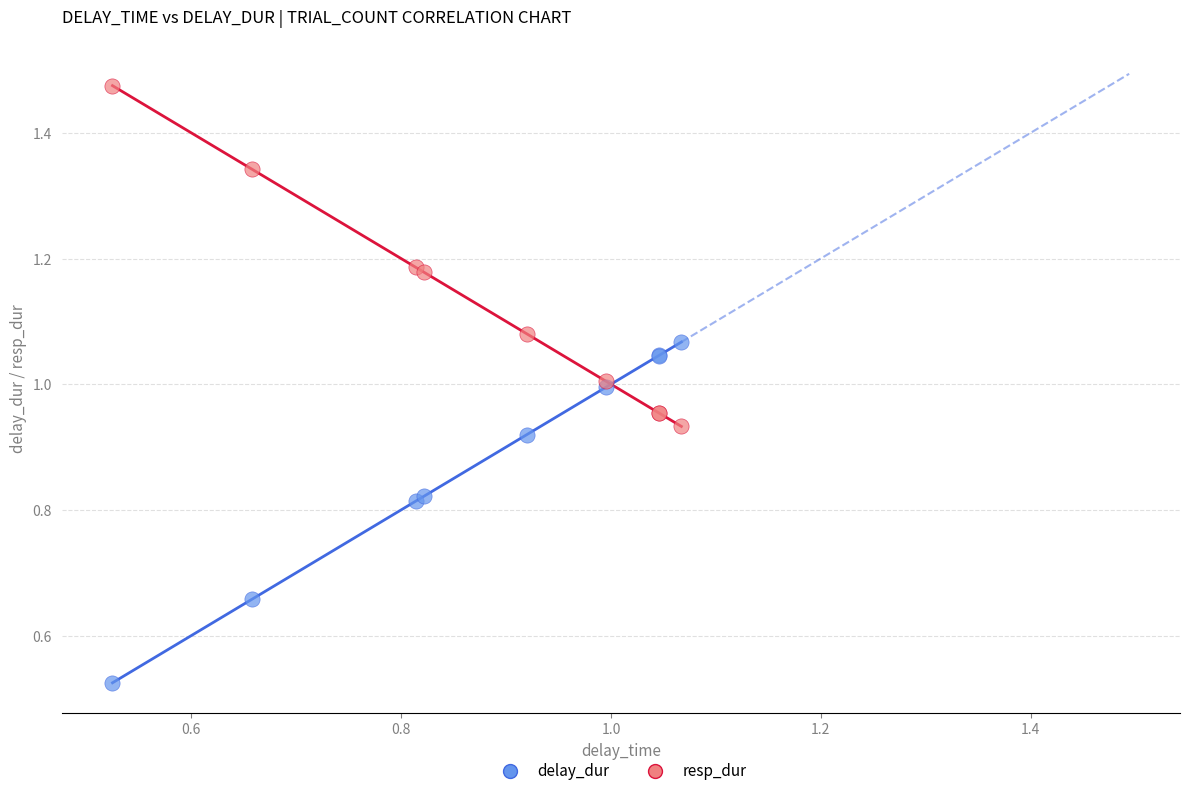

Which series contains the lowest Y value?

delay_dur